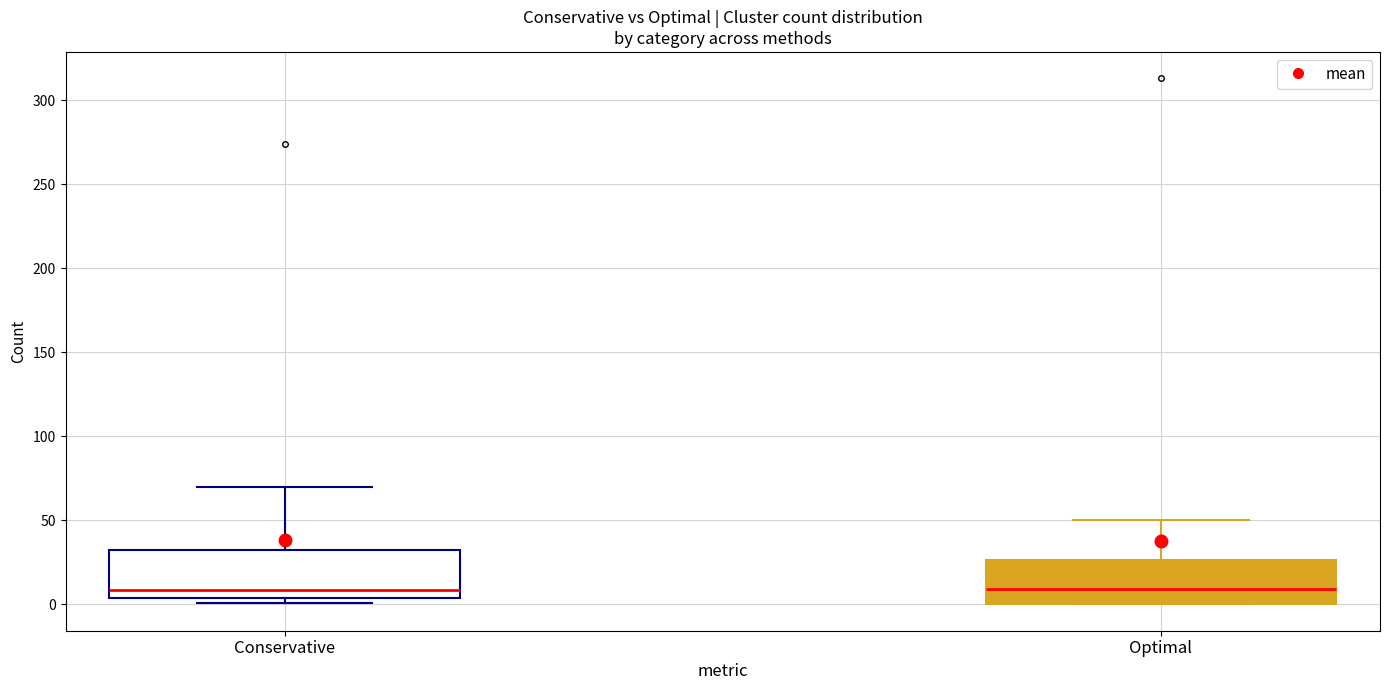

Where does the median line of the box for Optimal sit on the y-axis? The values are not printed on the chart, so give them approximately, as read against the axis.

10